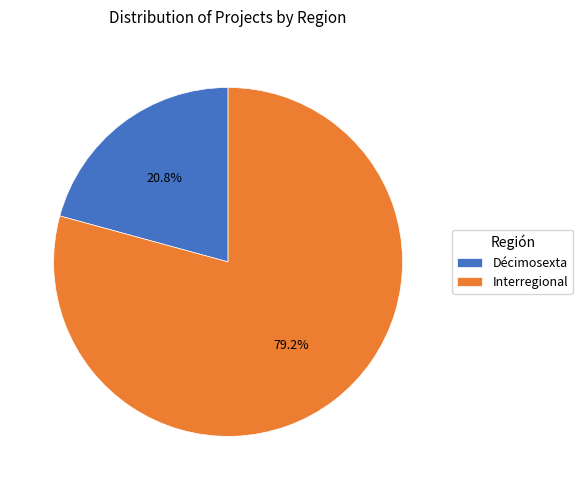

True or false: Interregional accounts for 38% of the total.

False